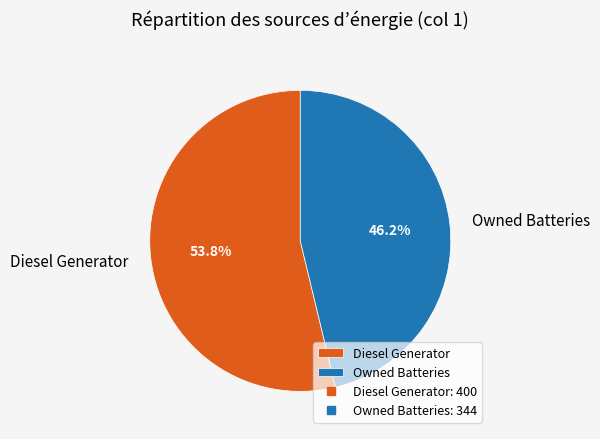

Rank the categories by value from lowest to highest.

Owned Batteries, Diesel Generator